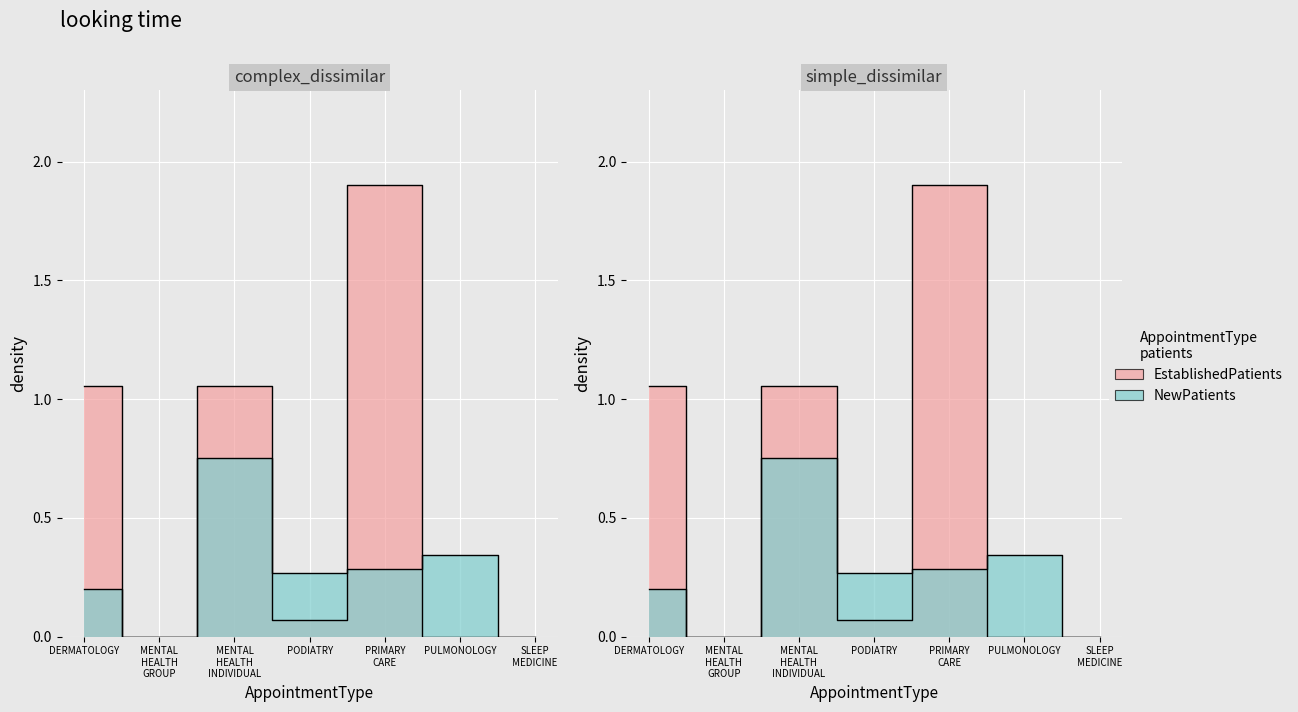

In EstablishedPatients, how many points are lower than both neighbors (excluding endpoints)?

2